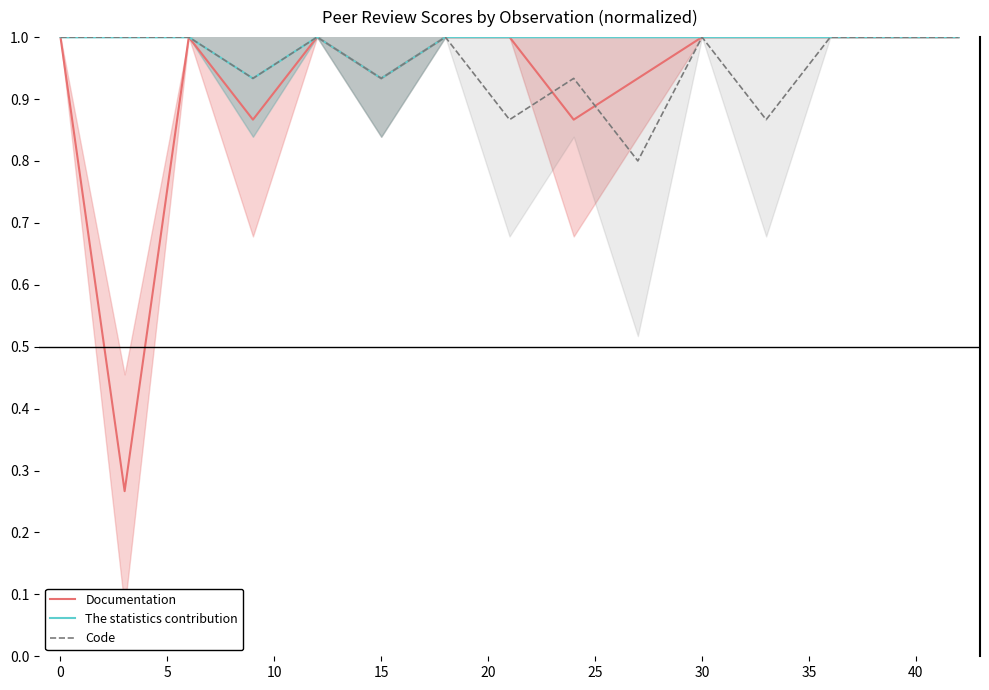

List the series in order of their peak value, lowest first.

Documentation, The statistics contribution, Code